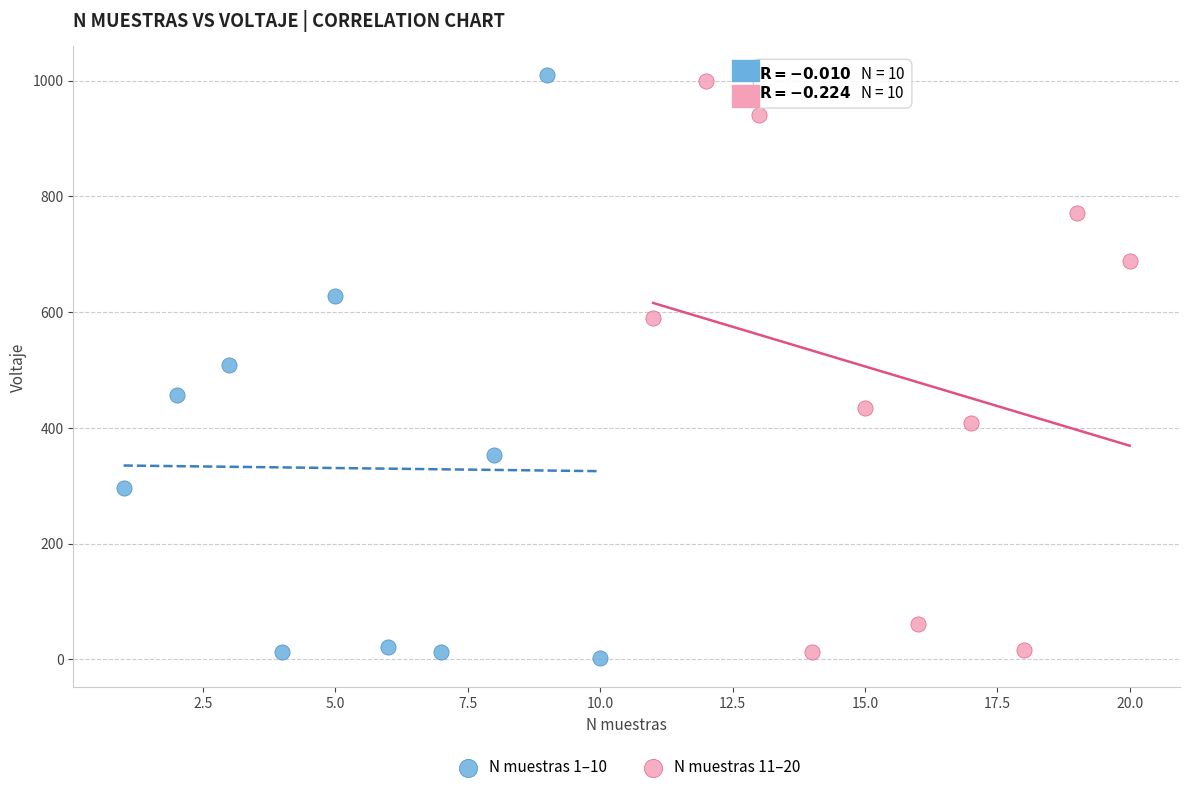

Which series has the widest spread of Y values?

N muestras 1–10